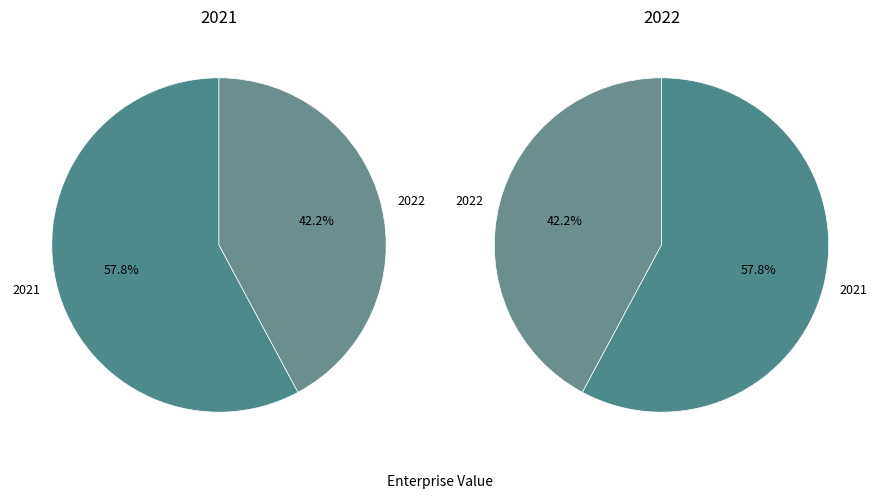

Does any single category account for the majority?

Yes